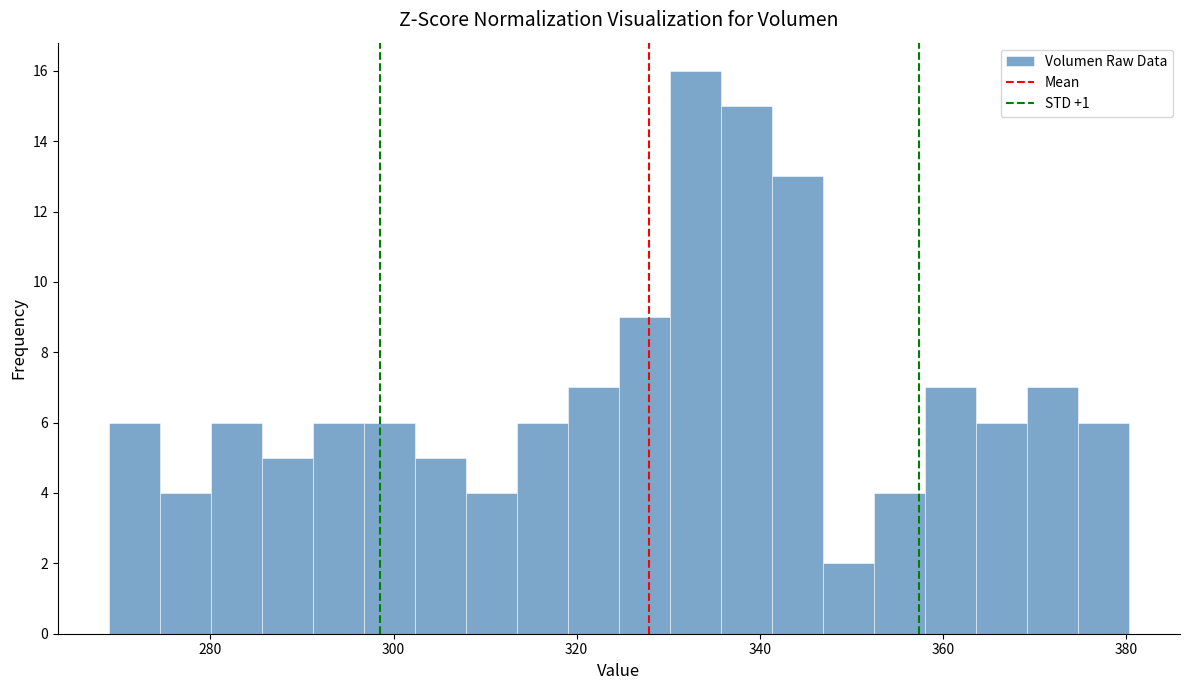

Around what value on the x-axis is the tallest bar? Give the approximate position of its centre, as read against the axis.

332